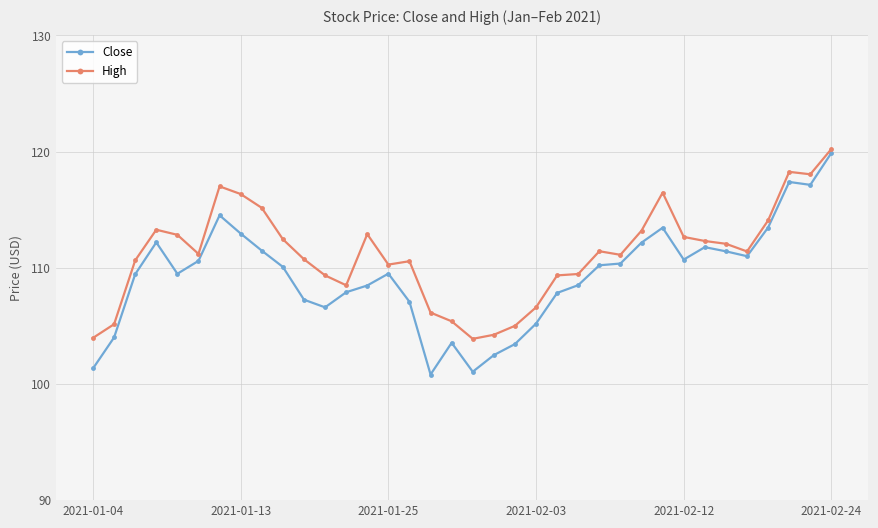

What is the value of the High point at the 5th from the left?

112.8